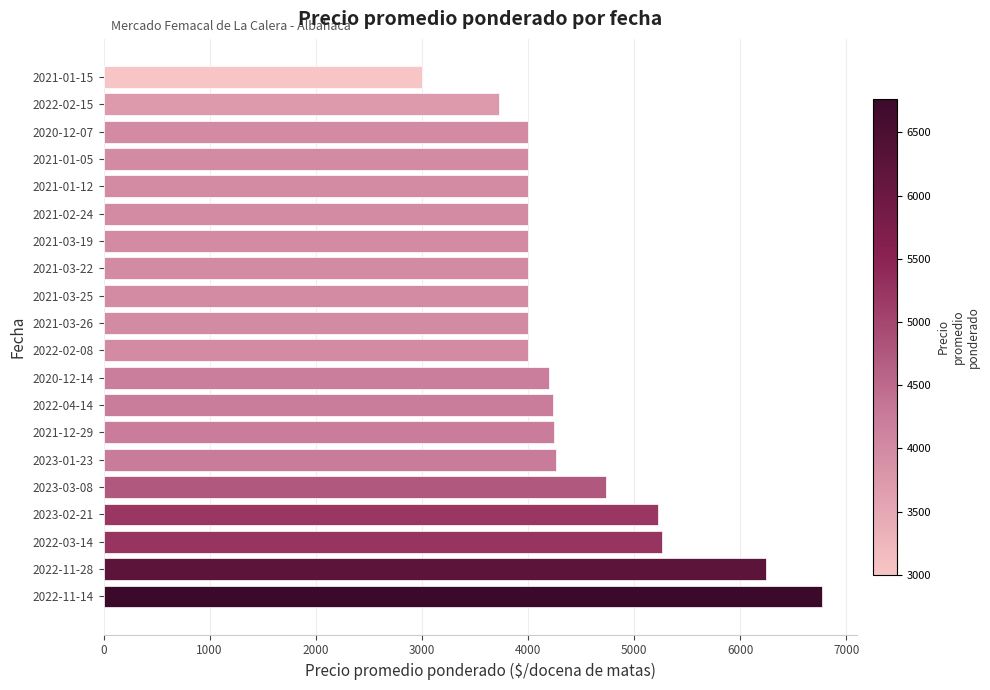

Approximately how many times larger is the value at 2020-12-07 compared to 2021-03-19?

1.0